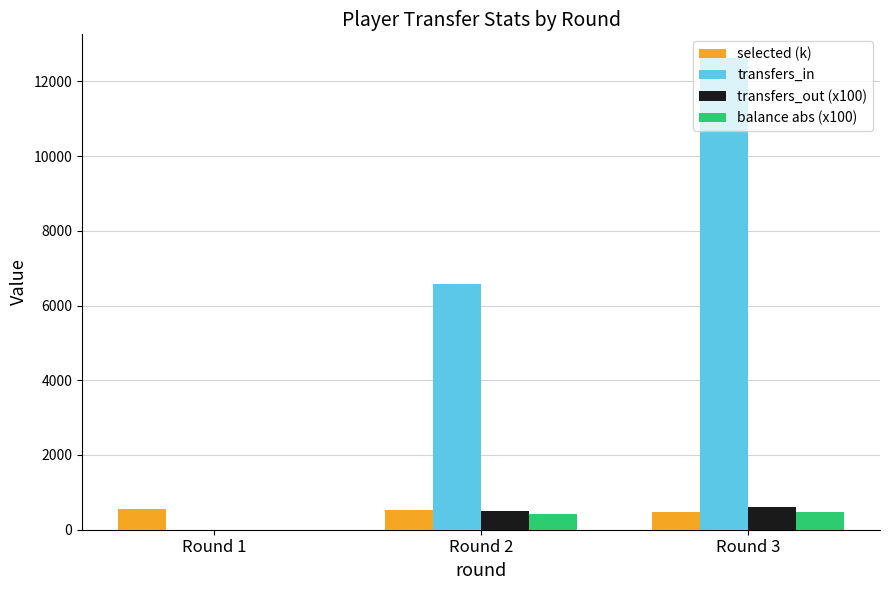

At which label is transfers_in closest to 6312?

Round 2